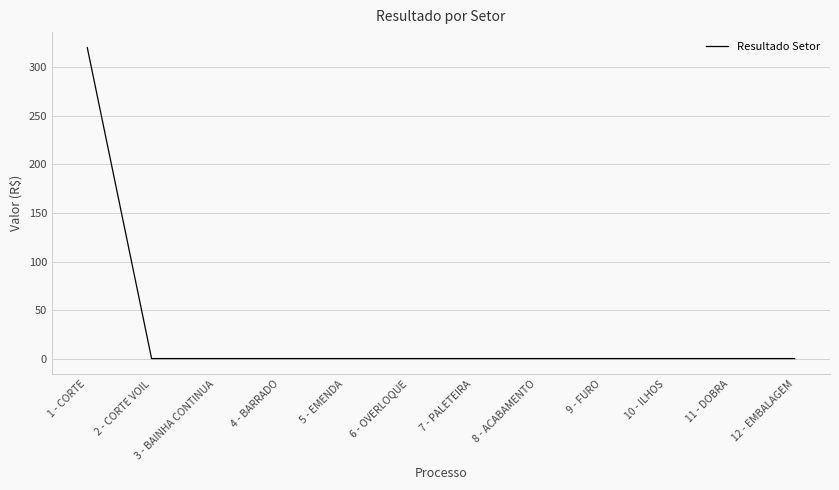

What is the change in value from 1 - CORTE to 6 - OVERLOQUE?

-320.4